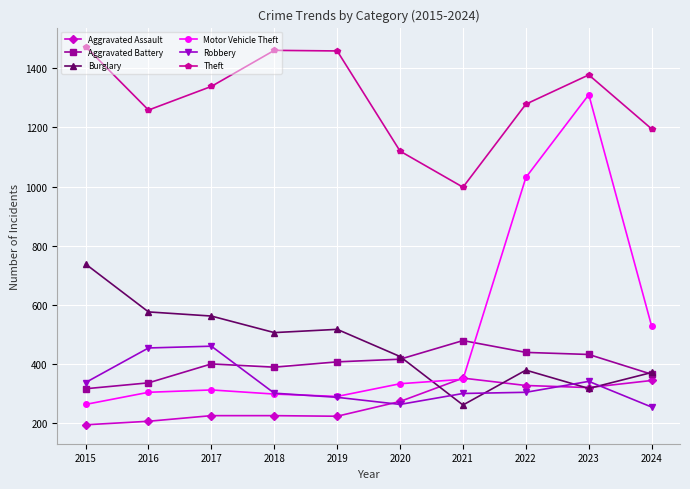

How many interior local peaks does the Theft series have?

2